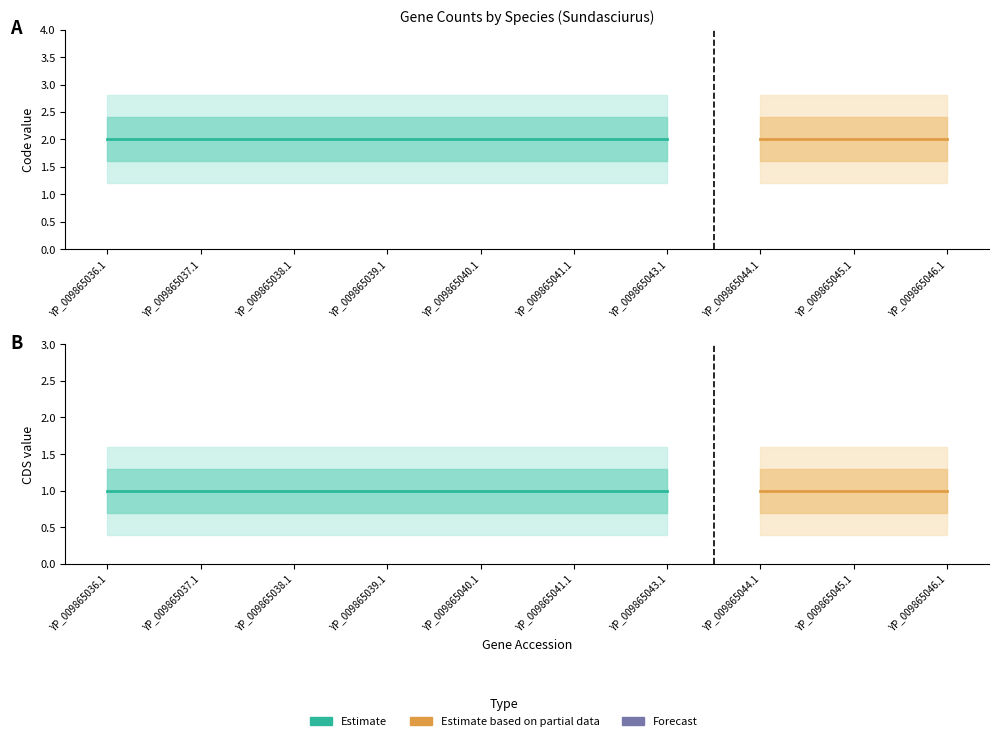

List the series in order of their overall mean, lowest first.

CDS, Code